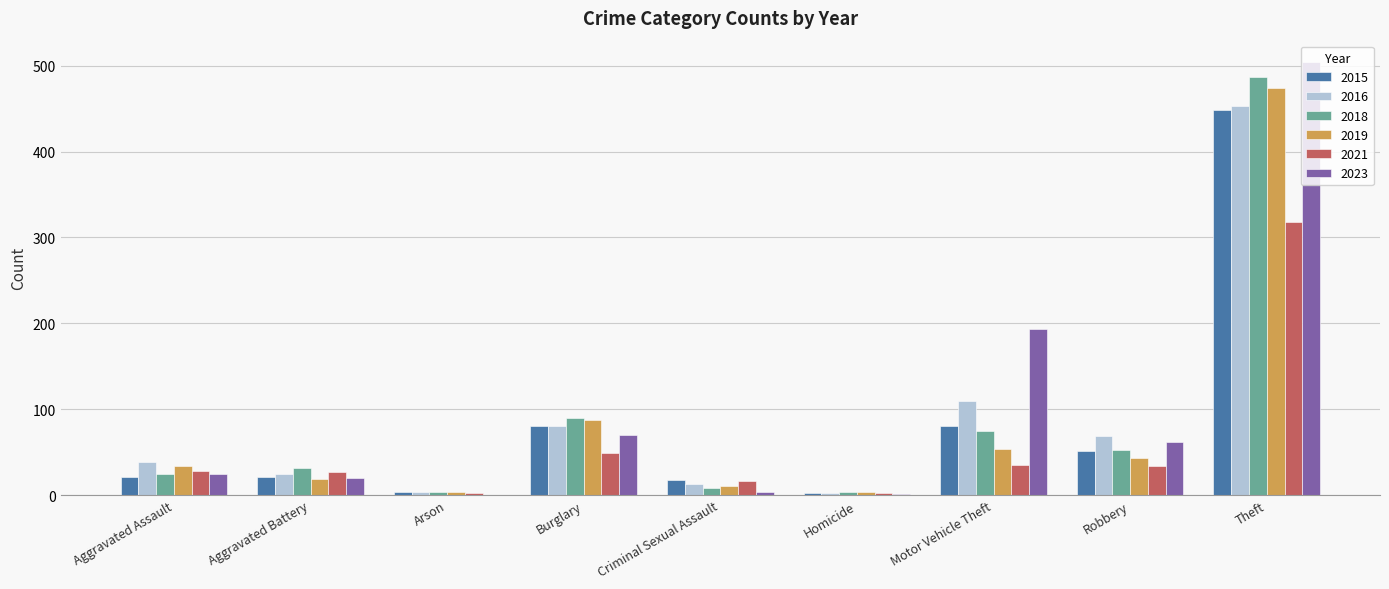

Read the 2021 value at Motor Vehicle Theft, to the nearest 50.

50